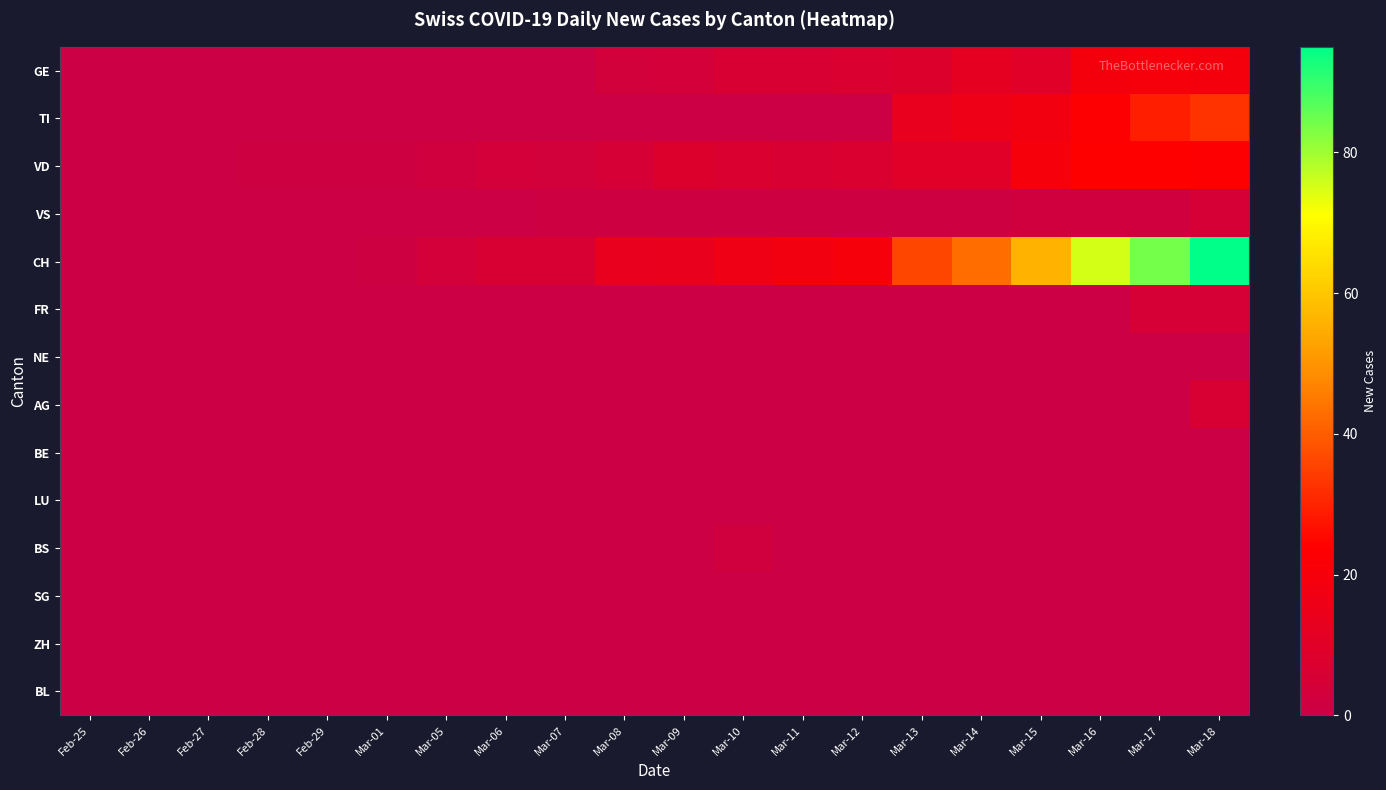

Reading left to right, what are all the values shown in this chart?

GE: Feb-25=0	Feb-26=0	Feb-27=0	Feb-28=0	Feb-29=0	Mar-01=0	Mar-05=0	Mar-06=0	Mar-07=0	Mar-08=3	Mar-09=4	Mar-10=6	Mar-11=6	Mar-12=7	Mar-13=8	Mar-14=12	Mar-15=10	Mar-16=19	Mar-17=20	Mar-18=19
TI: Feb-25=0	Feb-26=0	Feb-27=0	Feb-28=0	Feb-29=0	Mar-01=0	Mar-05=0	Mar-06=0	Mar-07=0	Mar-08=0	Mar-09=0	Mar-10=0	Mar-11=0	Mar-12=0	Mar-13=13	Mar-14=16	Mar-15=18	Mar-16=23	Mar-17=29	Mar-18=33
VD: Feb-25=0	Feb-26=0	Feb-27=0	Feb-28=1	Feb-29=1	Mar-01=1	Mar-05=2	Mar-06=4	Mar-07=3	Mar-08=5	Mar-09=8	Mar-10=7	Mar-11=6	Mar-12=7	Mar-13=10	Mar-14=10	Mar-15=20	Mar-16=24	Mar-17=24	Mar-18=23
VS: Feb-25=0	Feb-26=0	Feb-27=0	Feb-28=0	Feb-29=0	Mar-01=0	Mar-05=0	Mar-06=0	Mar-07=1	Mar-08=1	Mar-09=1	Mar-10=1	Mar-11=1	Mar-12=1	Mar-13=1	Mar-14=1	Mar-15=2	Mar-16=2	Mar-17=2	Mar-18=5
CH: Feb-25=0	Feb-26=0	Feb-27=0	Feb-28=0	Feb-29=0	Mar-01=1	Mar-05=4	Mar-06=6	Mar-07=6	Mar-08=13	Mar-09=14	Mar-10=17	Mar-11=18	Mar-12=20	Mar-13=36	Mar-14=43	Mar-15=56	Mar-16=75	Mar-17=84	Mar-18=95
FR: Feb-25=0	Feb-26=0	Feb-27=0	Feb-28=0	Feb-29=0	Mar-01=0	Mar-05=0	Mar-06=0	Mar-07=0	Mar-08=0	Mar-09=0	Mar-10=0	Mar-11=0	Mar-12=0	Mar-13=0	Mar-14=0	Mar-15=0	Mar-16=0	Mar-17=5	Mar-18=5
NE: Feb-25=0	Feb-26=0	Feb-27=0	Feb-28=0	Feb-29=0	Mar-01=0	Mar-05=0	Mar-06=0	Mar-07=0	Mar-08=0	Mar-09=0	Mar-10=0	Mar-11=0	Mar-12=0	Mar-13=0	Mar-14=0	Mar-15=0	Mar-16=0	Mar-17=0	Mar-18=0
AG: Feb-25=0	Feb-26=0	Feb-27=0	Feb-28=0	Feb-29=0	Mar-01=0	Mar-05=0	Mar-06=0	Mar-07=0	Mar-08=0	Mar-09=0	Mar-10=0	Mar-11=0	Mar-12=0	Mar-13=0	Mar-14=0	Mar-15=0	Mar-16=0	Mar-17=0	Mar-18=6
BE: Feb-25=0	Feb-26=0	Feb-27=0	Feb-28=0	Feb-29=0	Mar-01=0	Mar-05=0	Mar-06=0	Mar-07=0	Mar-08=0	Mar-09=0	Mar-10=0	Mar-11=0	Mar-12=0	Mar-13=0	Mar-14=0	Mar-15=0	Mar-16=0	Mar-17=0	Mar-18=0
LU: Feb-25=0	Feb-26=0	Feb-27=0	Feb-28=0	Feb-29=0	Mar-01=0	Mar-05=0	Mar-06=0	Mar-07=0	Mar-08=0	Mar-09=0	Mar-10=0	Mar-11=0	Mar-12=0	Mar-13=0	Mar-14=0	Mar-15=0	Mar-16=0	Mar-17=0	Mar-18=0
BS: Feb-25=0	Feb-26=0	Feb-27=0	Feb-28=0	Feb-29=0	Mar-01=0	Mar-05=0	Mar-06=0	Mar-07=0	Mar-08=0	Mar-09=0	Mar-10=2	Mar-11=0	Mar-12=0	Mar-13=0	Mar-14=0	Mar-15=0	Mar-16=0	Mar-17=0	Mar-18=0
SG: Feb-25=0	Feb-26=0	Feb-27=0	Feb-28=0	Feb-29=0	Mar-01=0	Mar-05=0	Mar-06=0	Mar-07=0	Mar-08=0	Mar-09=0	Mar-10=0	Mar-11=0	Mar-12=0	Mar-13=0	Mar-14=0	Mar-15=0	Mar-16=0	Mar-17=0	Mar-18=0
ZH: Feb-25=0	Feb-26=0	Feb-27=0	Feb-28=0	Feb-29=0	Mar-01=0	Mar-05=0	Mar-06=0	Mar-07=0	Mar-08=0	Mar-09=0	Mar-10=0	Mar-11=0	Mar-12=0	Mar-13=0	Mar-14=0	Mar-15=0	Mar-16=0	Mar-17=0	Mar-18=0
BL: Feb-25=0	Feb-26=0	Feb-27=0	Feb-28=0	Feb-29=0	Mar-01=0	Mar-05=0	Mar-06=0	Mar-07=0	Mar-08=0	Mar-09=0	Mar-10=0	Mar-11=0	Mar-12=0	Mar-13=0	Mar-14=0	Mar-15=0	Mar-16=0	Mar-17=0	Mar-18=0